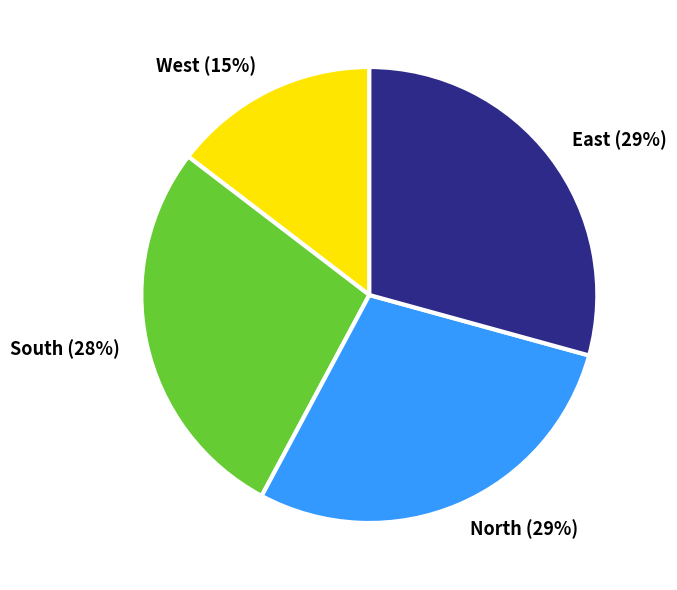

Does West (15%) represent more than half of the total?

No